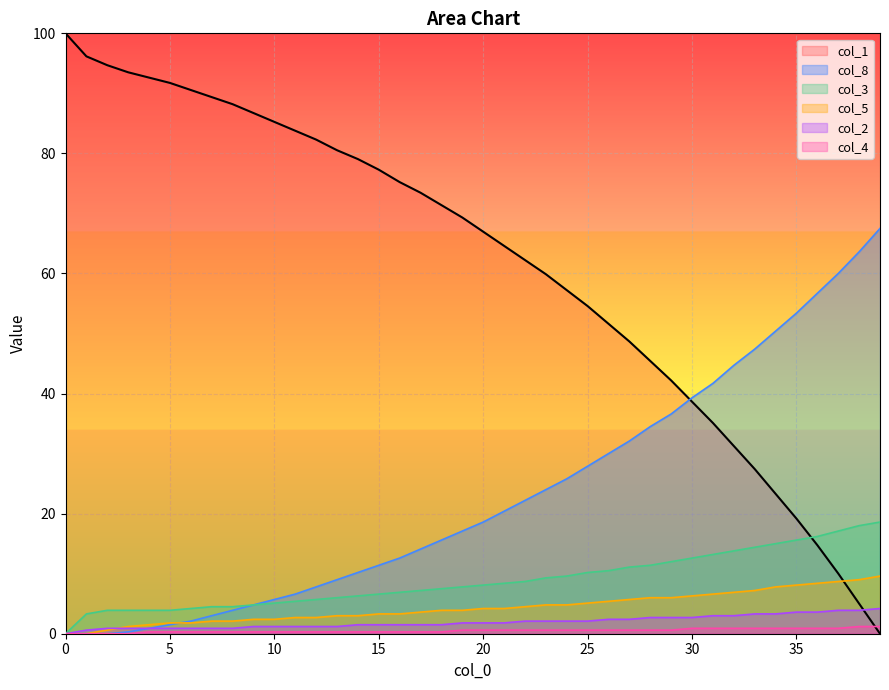

True or false: col_3 has more than 2 interior local peaks.

False